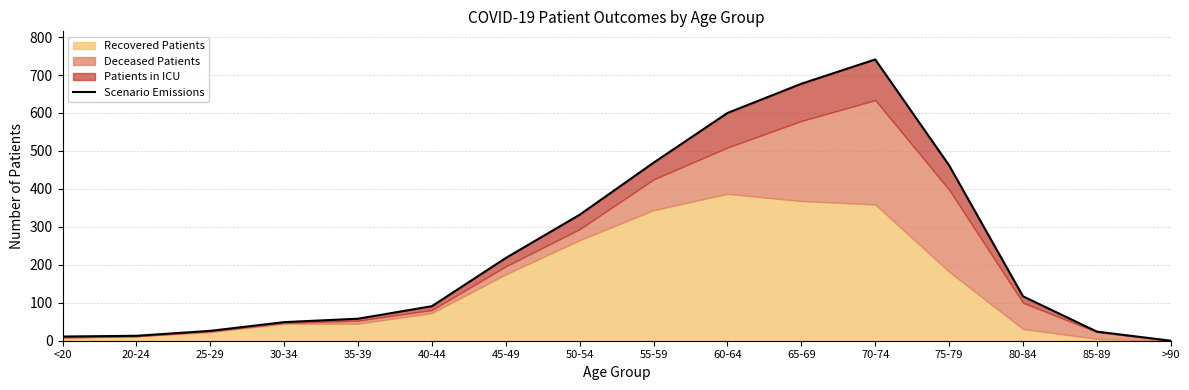

The chart shows a value of 18 at 25-29. True or false?

False